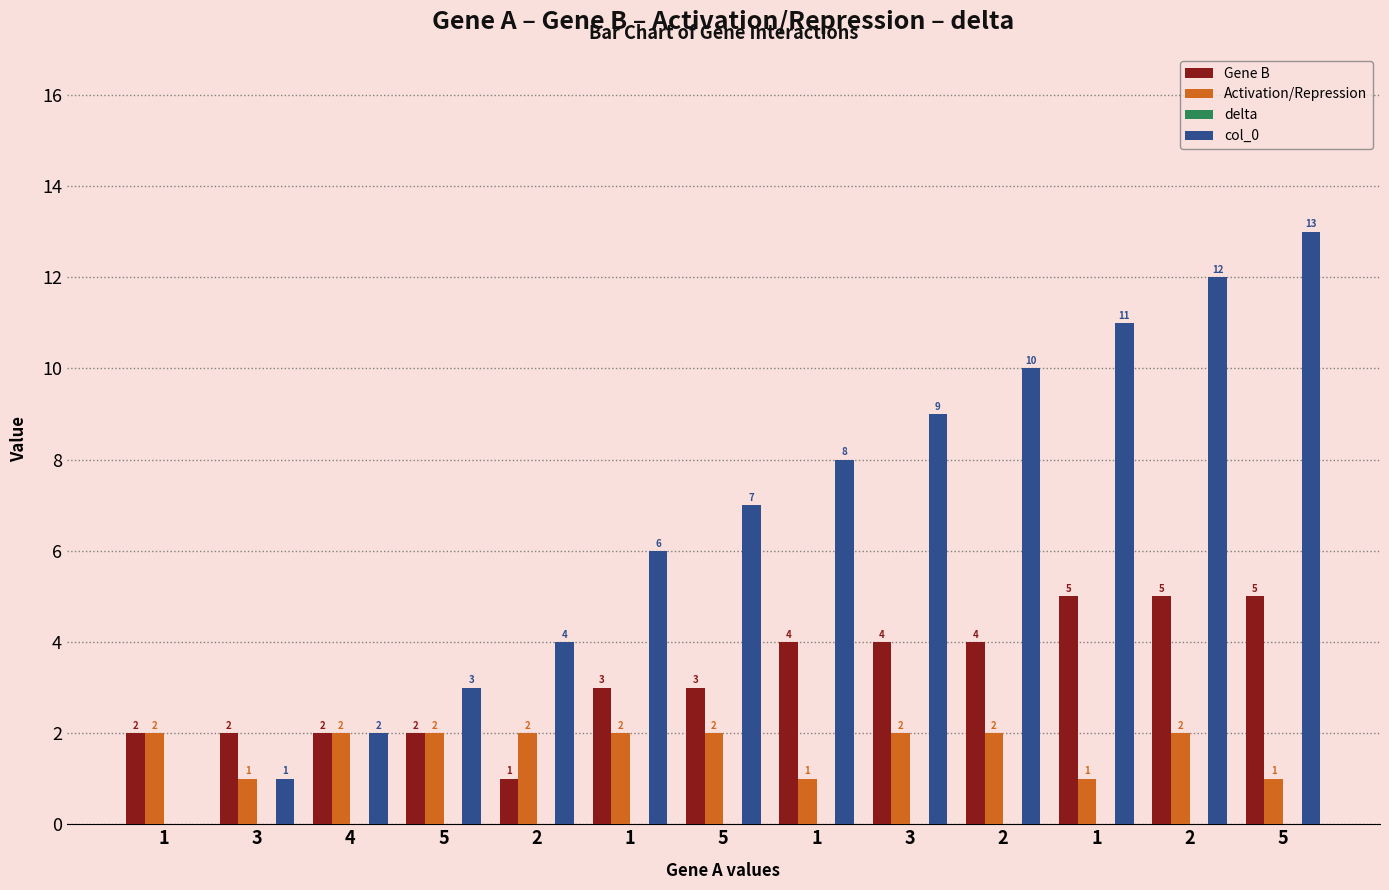

At how many categories does at least one series exceed 2?

10